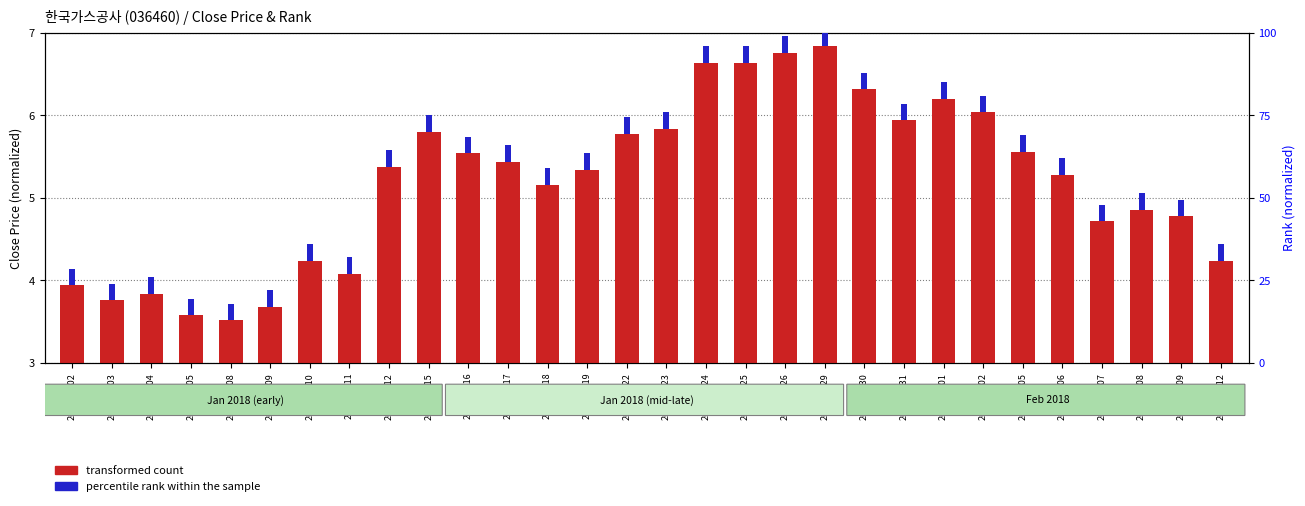

Rank the categories by value from highest to lowest.

2018-01-29, 2018-01-26, 2018-01-24, 2018-01-25, 2018-01-30, 2018-02-01, 2018-02-02, 2018-01-31, 2018-01-23, 2018-01-15, 2018-01-22, 2018-02-05, 2018-01-16, 2018-01-17, 2018-01-12, 2018-01-19, 2018-02-06, 2018-01-18, 2018-02-08, 2018-02-09, 2018-02-07, 2018-01-10, 2018-02-12, 2018-01-11, 2018-01-02, 2018-01-04, 2018-01-03, 2018-01-09, 2018-01-05, 2018-01-08